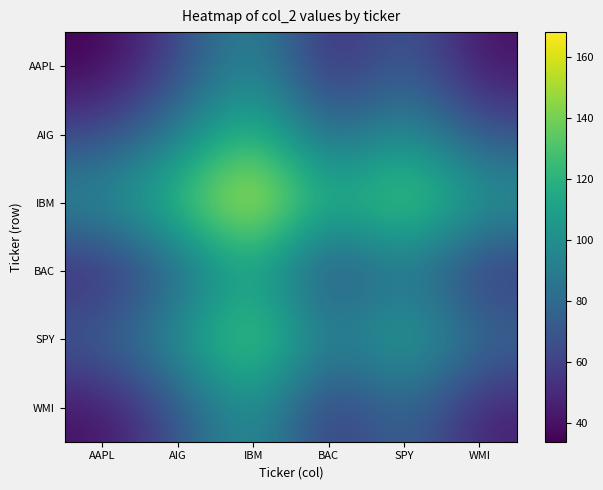

What is the difference between the second highest and second lowest values in the WMI series?

35.8